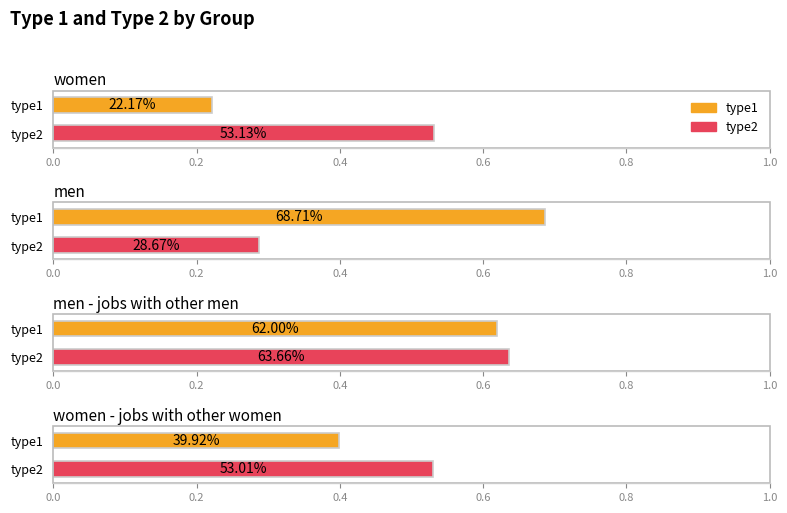

Is it true that type1 equals 0.2 at women?

True